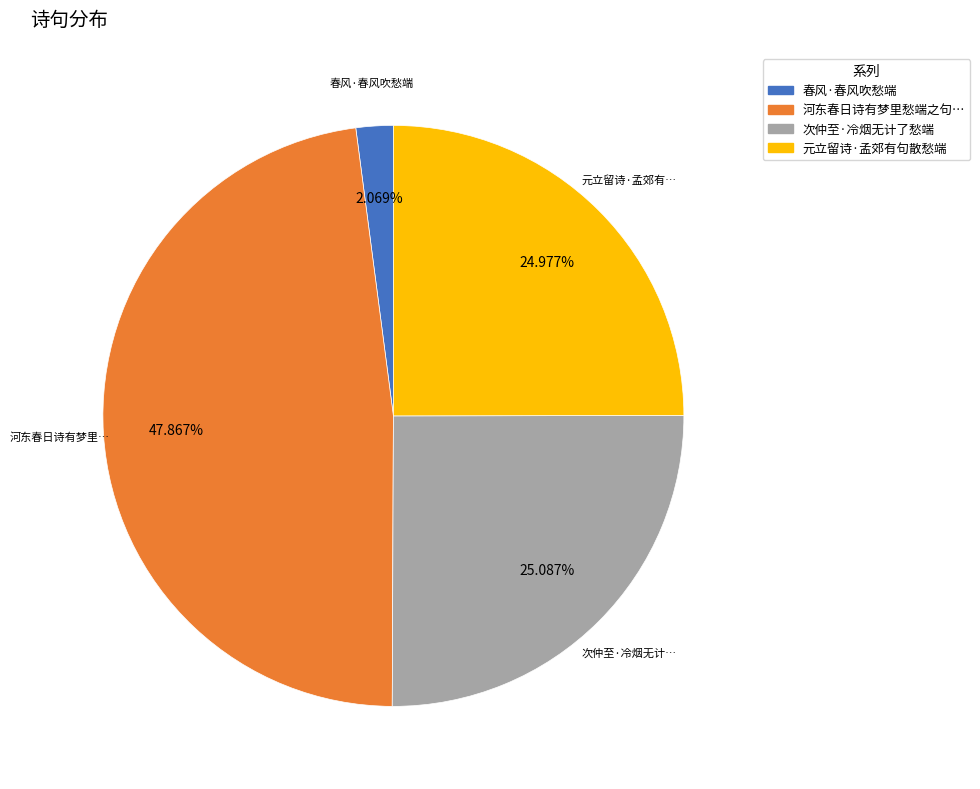

Is there a majority slice in this chart?

No